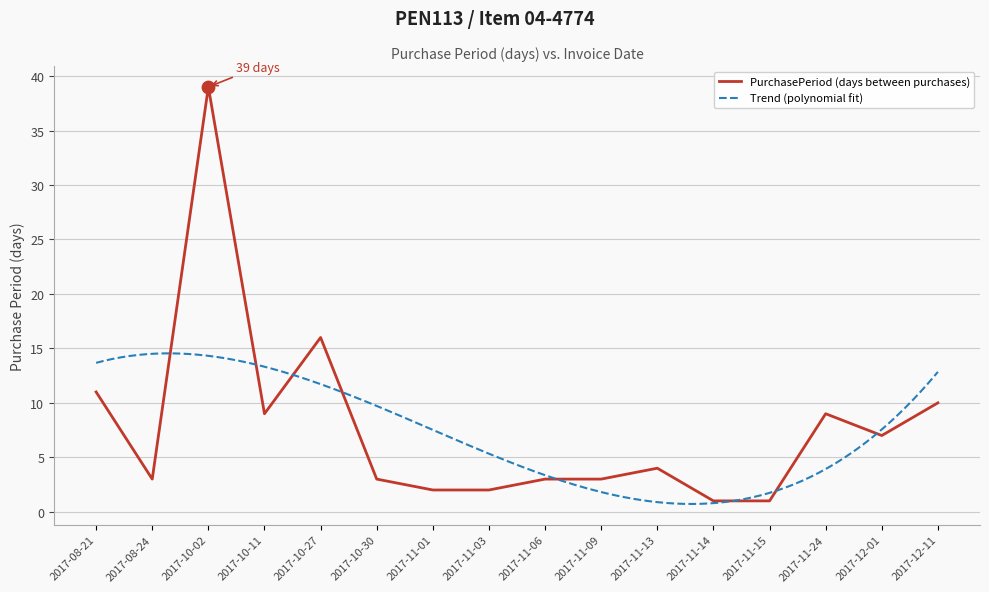

Approximately how many times larger is the value at 2017-12-11 compared to 2017-12-01?

1.4